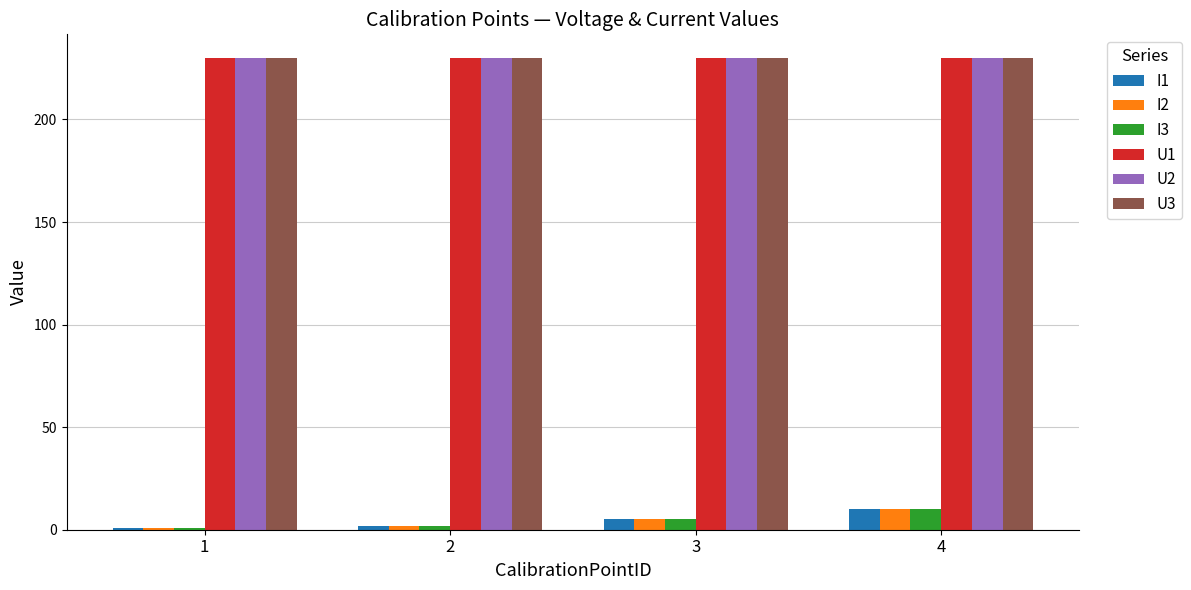

What are all the series names shown in the legend?

I1, I2, I3, U1, U2, U3